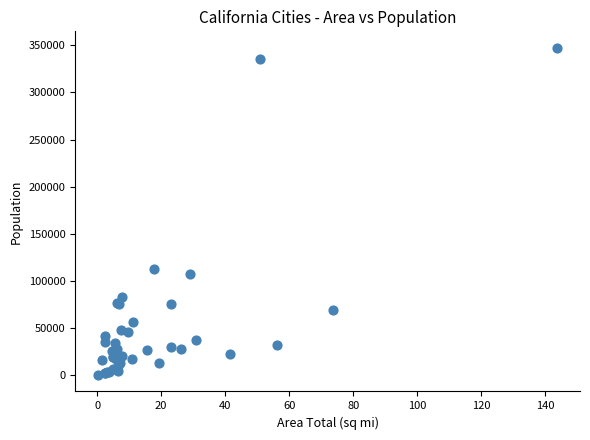

What Y value in the scatter plot is closest to 173834?

112580